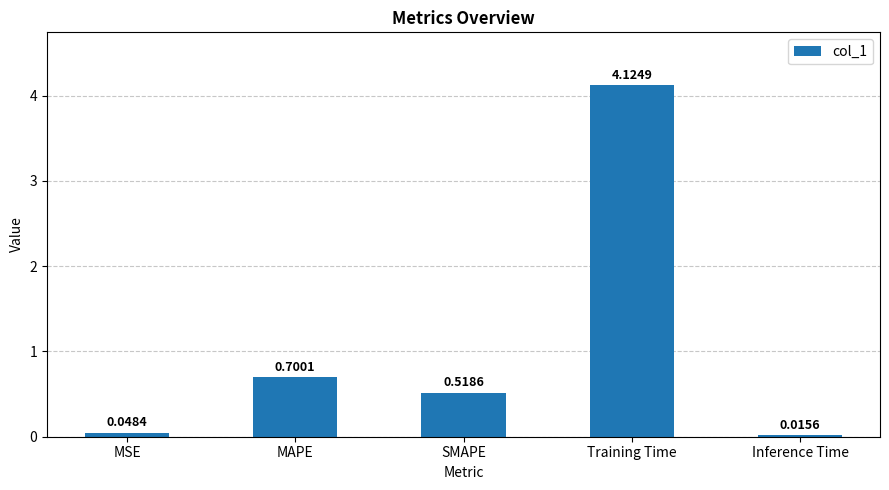

Which has a higher value, SMAPE or MAPE?

MAPE